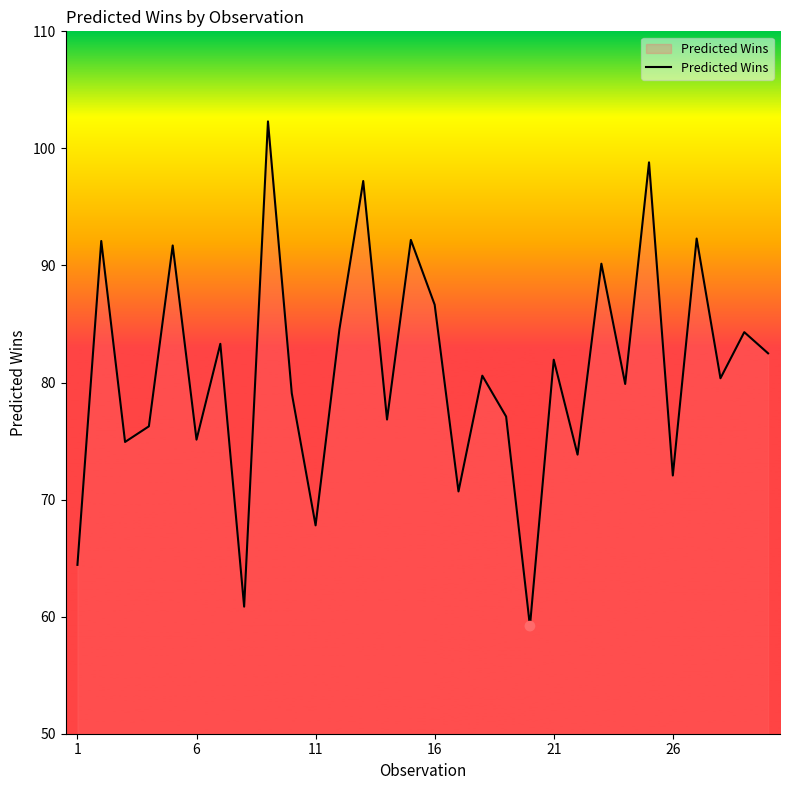

What is the minimum value shown in the chart?

59.2